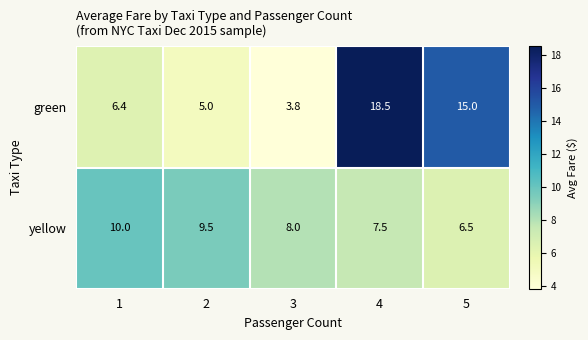

True or false: yellow has a value of 10.0 at 1.

True